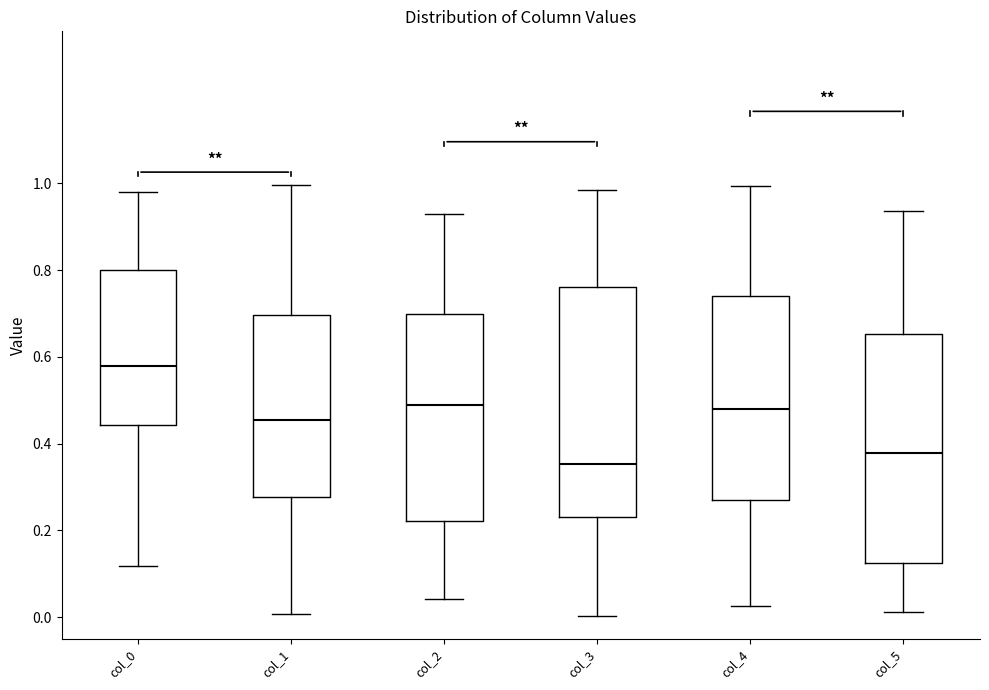

Reading left to right, transcribe this box plot: for each box, give where its median line is, the range the box spans, and where its two whiskers end, as read against the y-axis. The values are not printed on the chart, so give them approximately, as read against the axis.

col_0: median 0.58, box 0.44 to 0.80, whiskers 0.12 to 0.98
col_1: median 0.46, box 0.28 to 0.70, whiskers 0.00 to 1.00
col_2: median 0.48, box 0.22 to 0.70, whiskers 0.04 to 0.92
col_3: median 0.36, box 0.24 to 0.76, whiskers 0.00 to 0.98
col_4: median 0.48, box 0.28 to 0.74, whiskers 0.02 to 1.00
col_5: median 0.38, box 0.12 to 0.66, whiskers 0.02 to 0.94